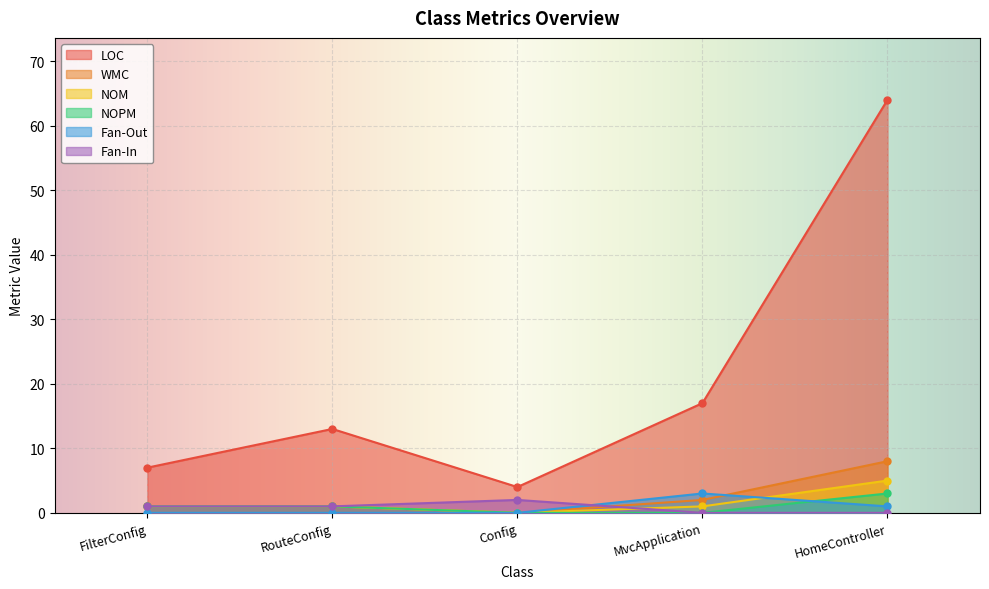

True or false: NOPM has a value of 1 at RouteConfig.

True